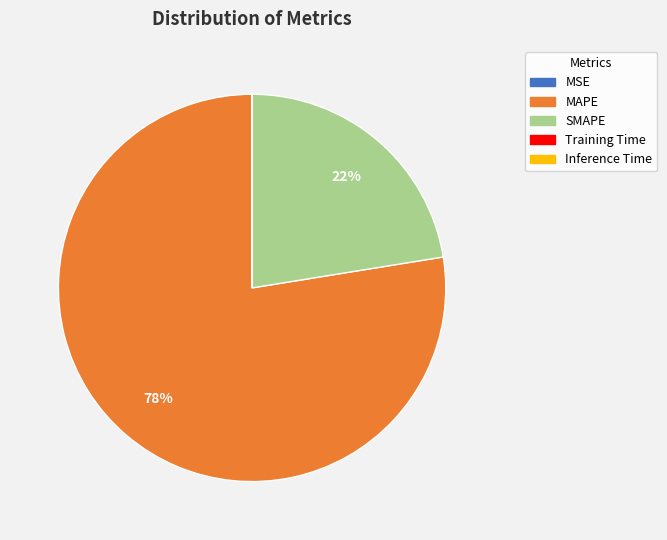

The MAPE slice represents 70% of the pie. True or false?

False